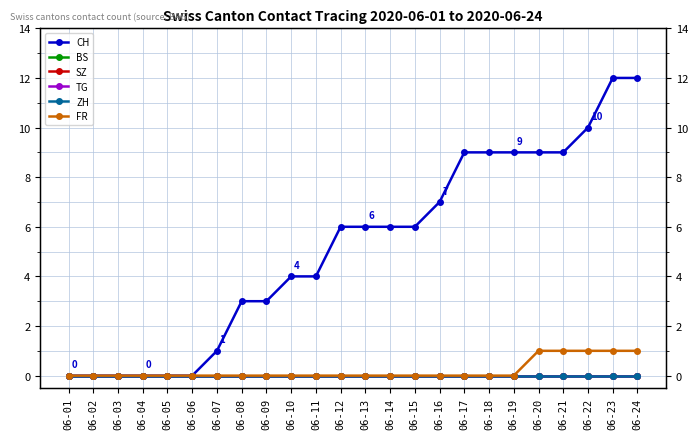

What is the spread (max minus min) of values at 06-23?

12